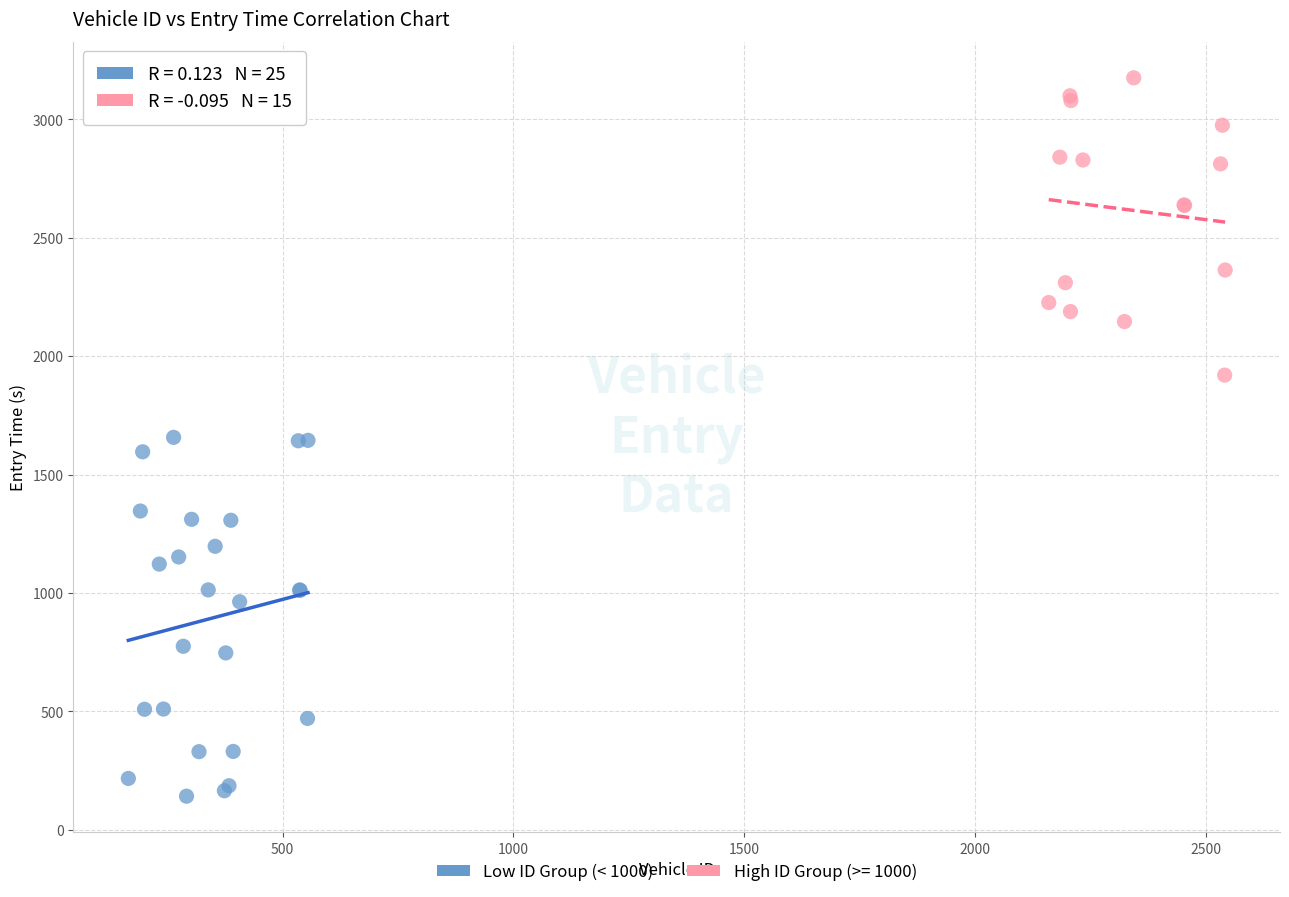

Which series contains the highest Y value?

High ID Group (>= 1000)